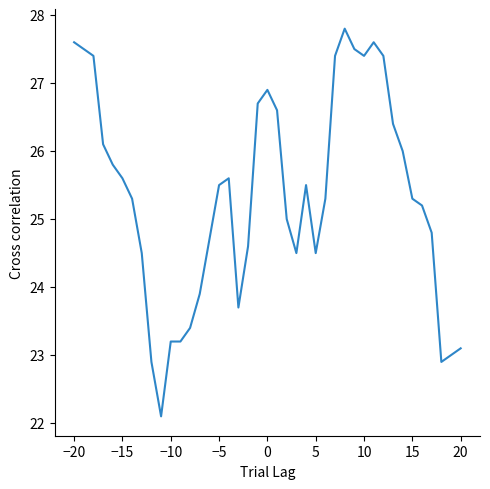

What is the minimum value shown in the chart?

22.1